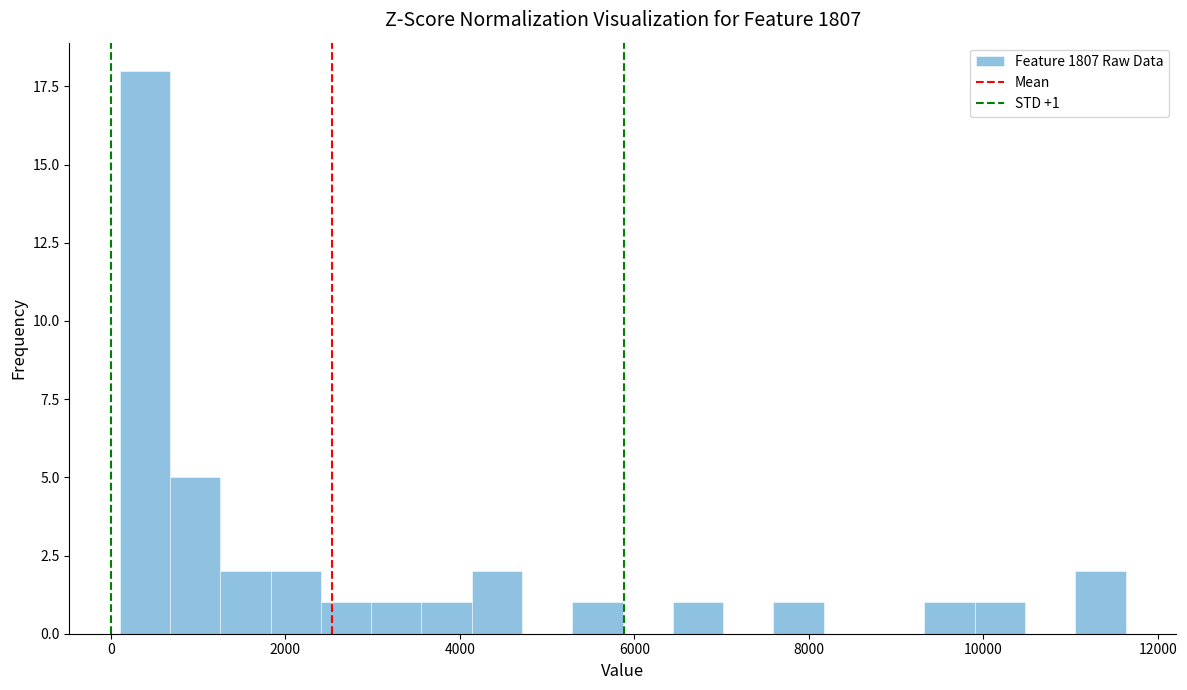

Read against the x-axis, roughly where is the centre of the tallest bar?

400